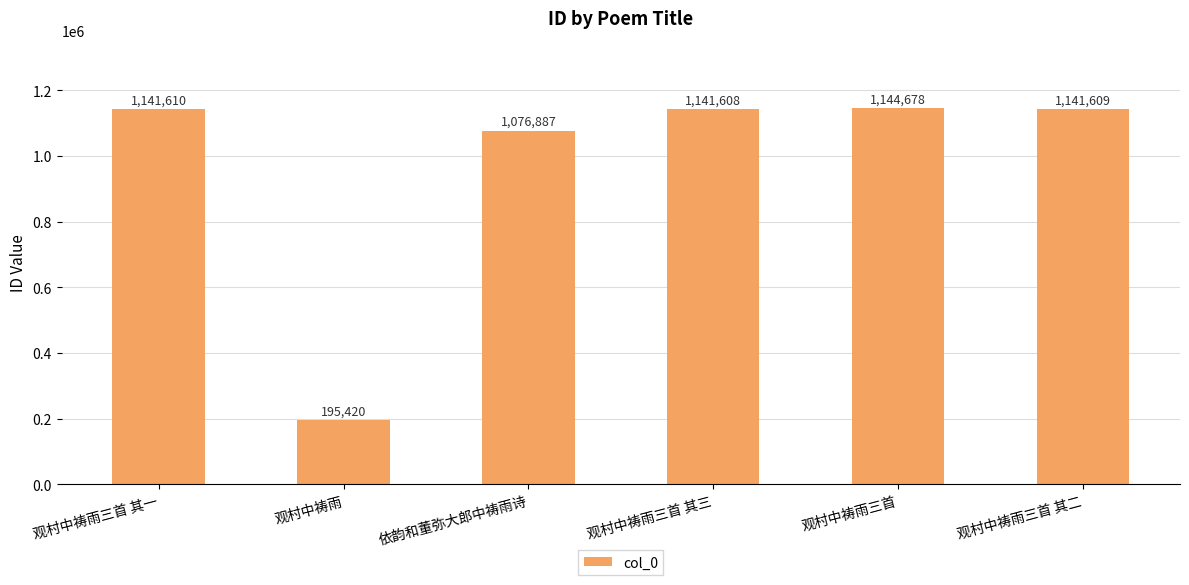

What is the difference between the values at 观村中祷雨三首 其一 and 观村中祷雨三首 其三?

2